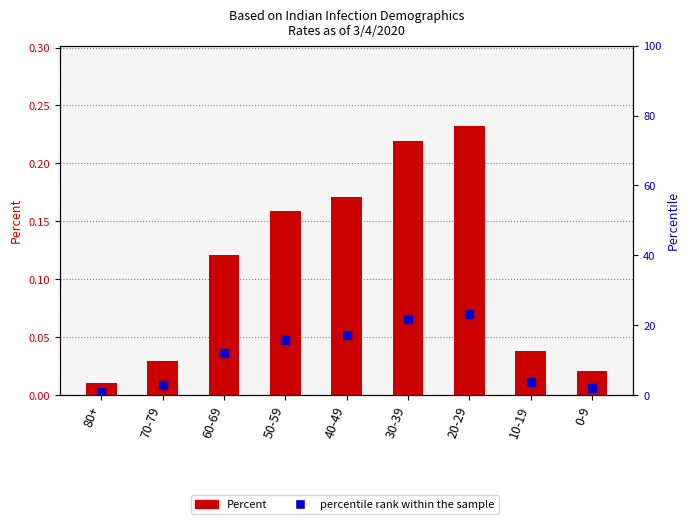

Which series has the largest Y range (max minus min)?

percentile rank within the sample